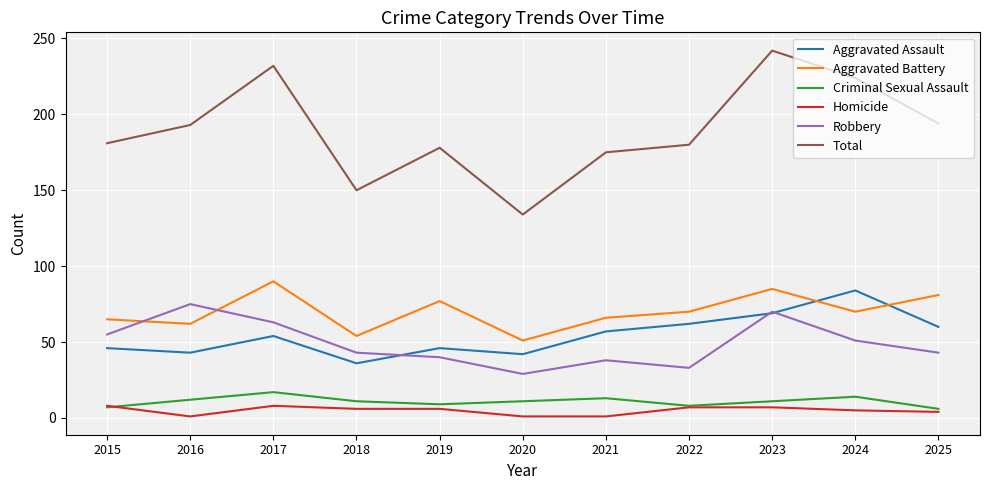

Which series has the largest range (max minus min)?

Total